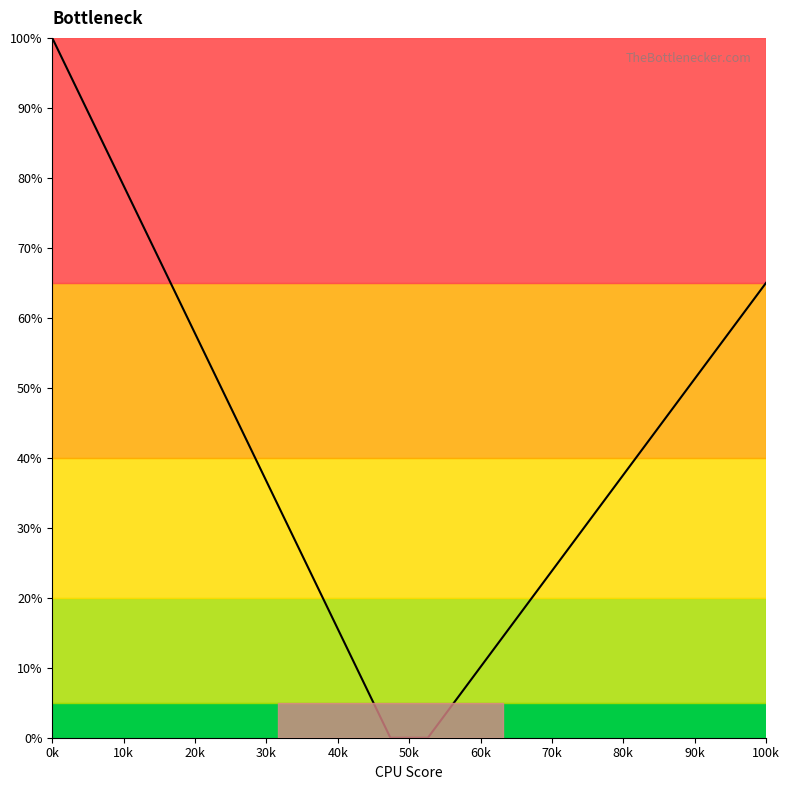

What is the difference between the maximum and minimum values?

100.0